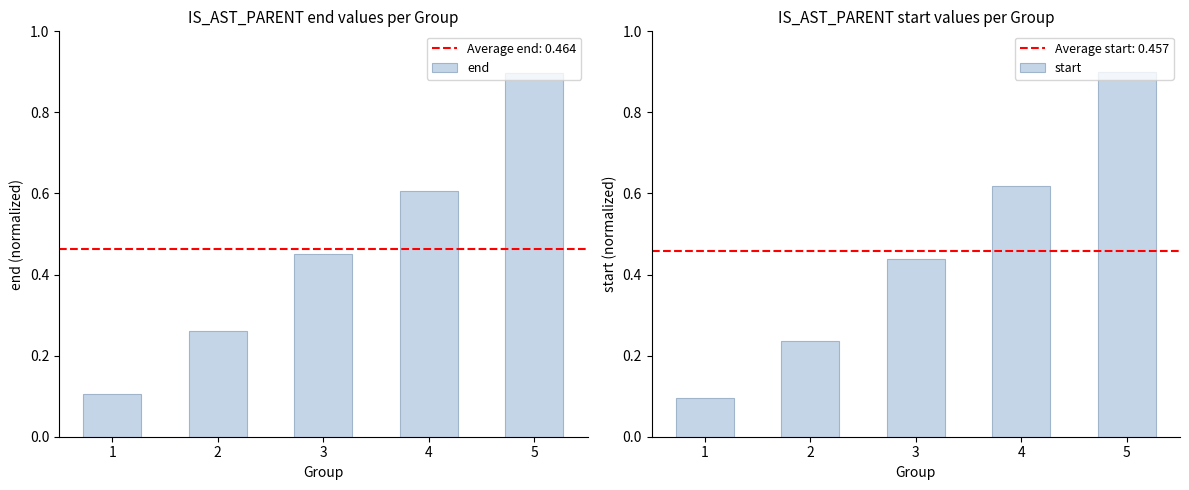

What is the total value across all series at 1?

0.2